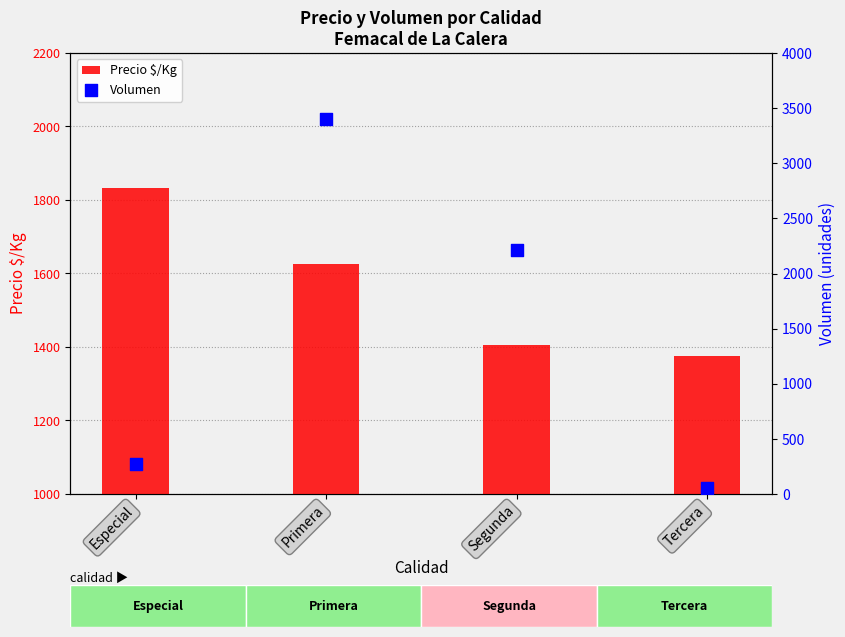

At which category is the sum across all series the highest?

Primera